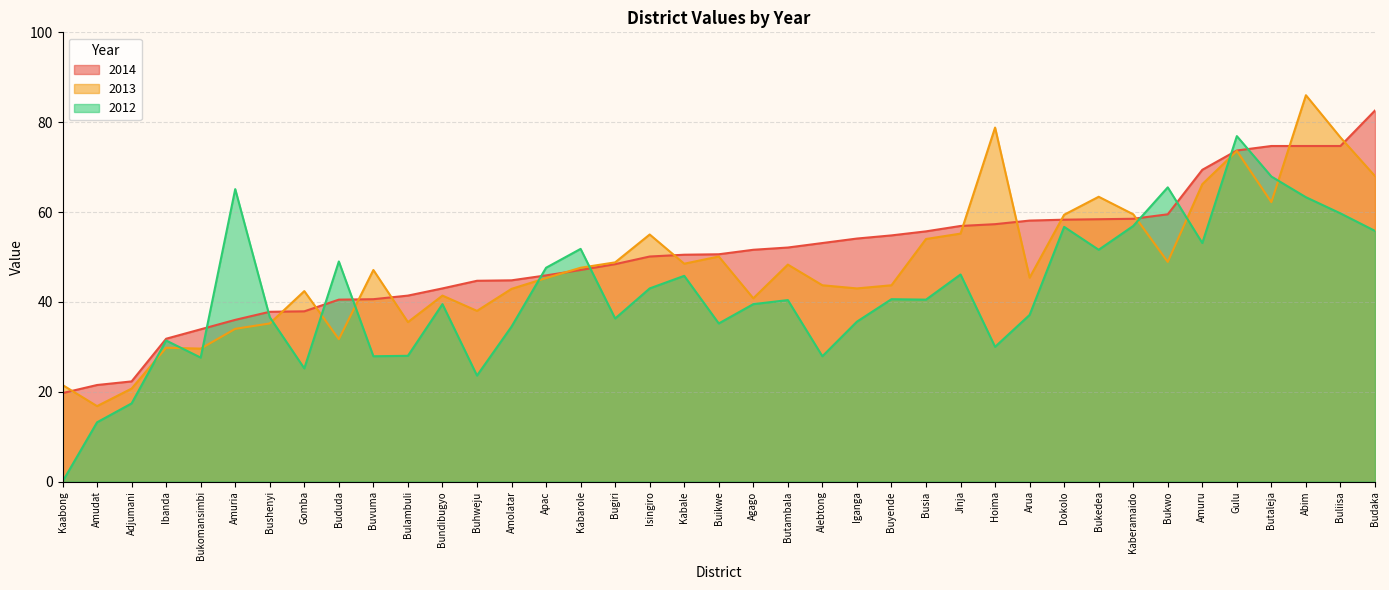

At which category is the sum across all series the highest?

Gulu